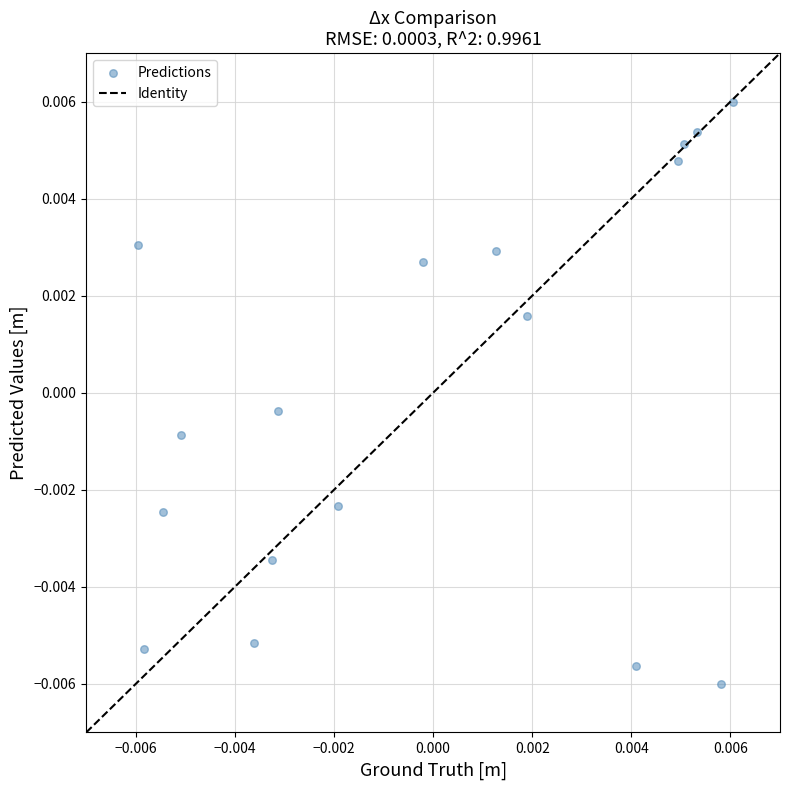

How many data points are displayed?

17